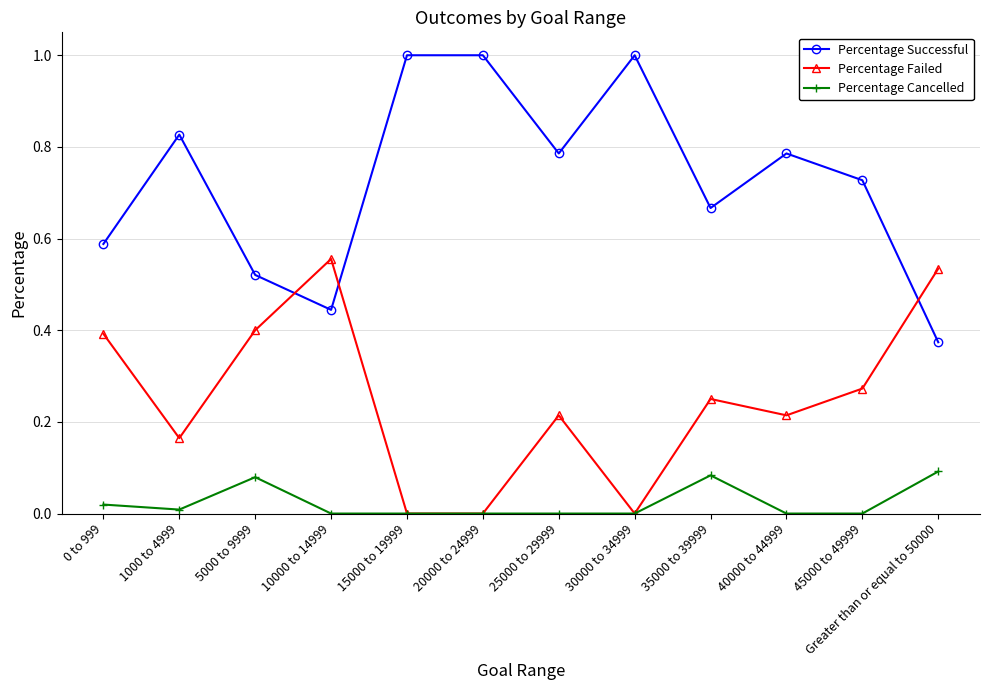

List the series in order of their peak value, highest first.

Percentage Successful, Percentage Failed, Percentage Cancelled